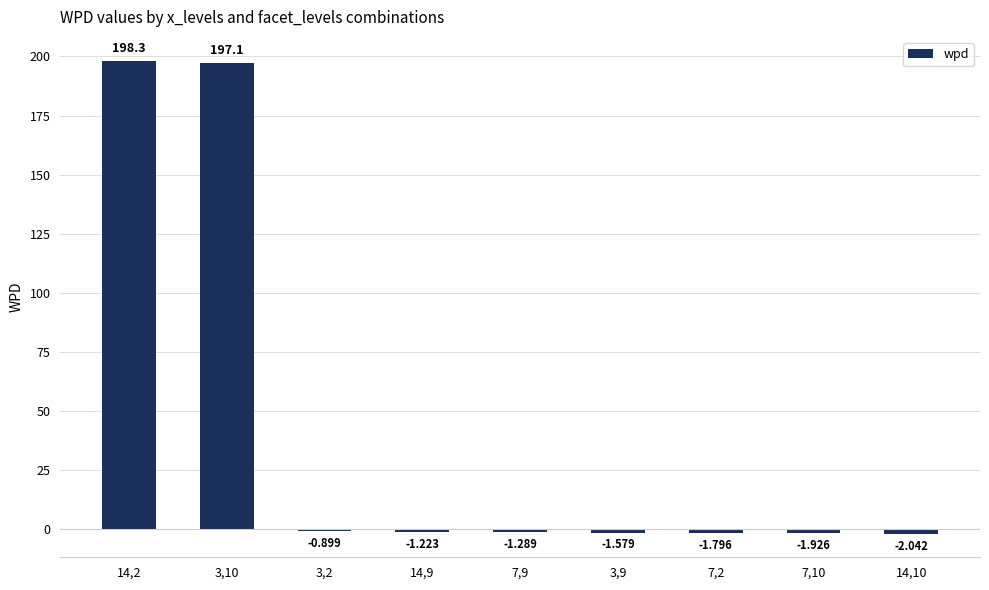

What position from the left is 14,2?

1